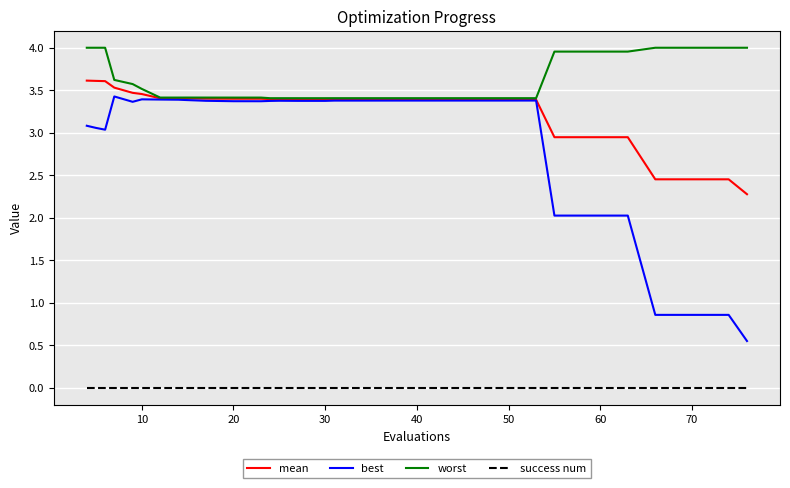

Does the chart have visible grid lines?

Yes